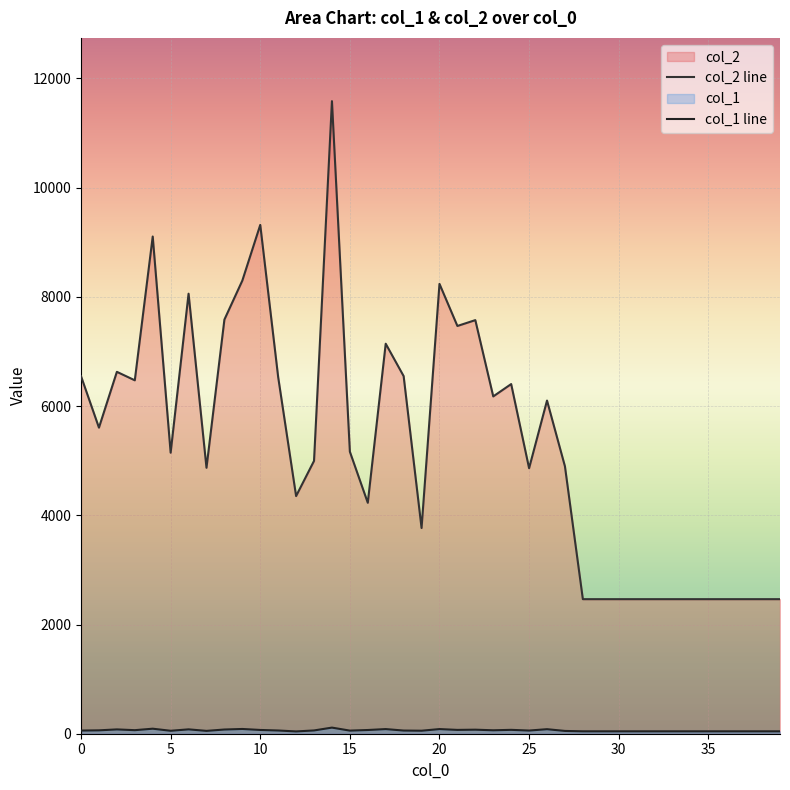

Which series has the largest total across all categories?

col_2 line